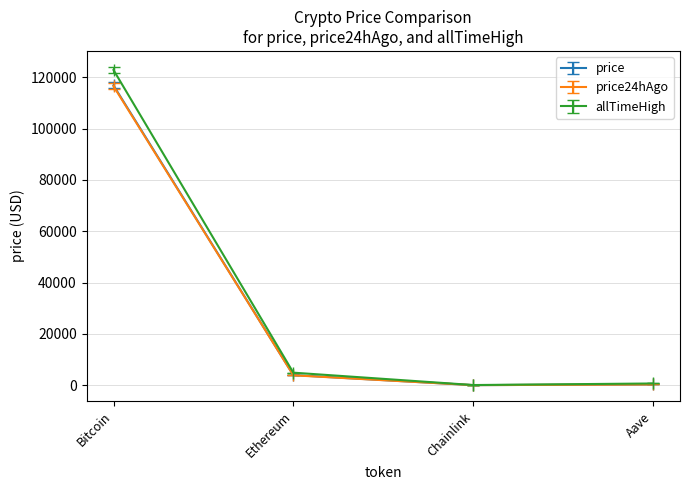

How many categories are shown in the chart?

4